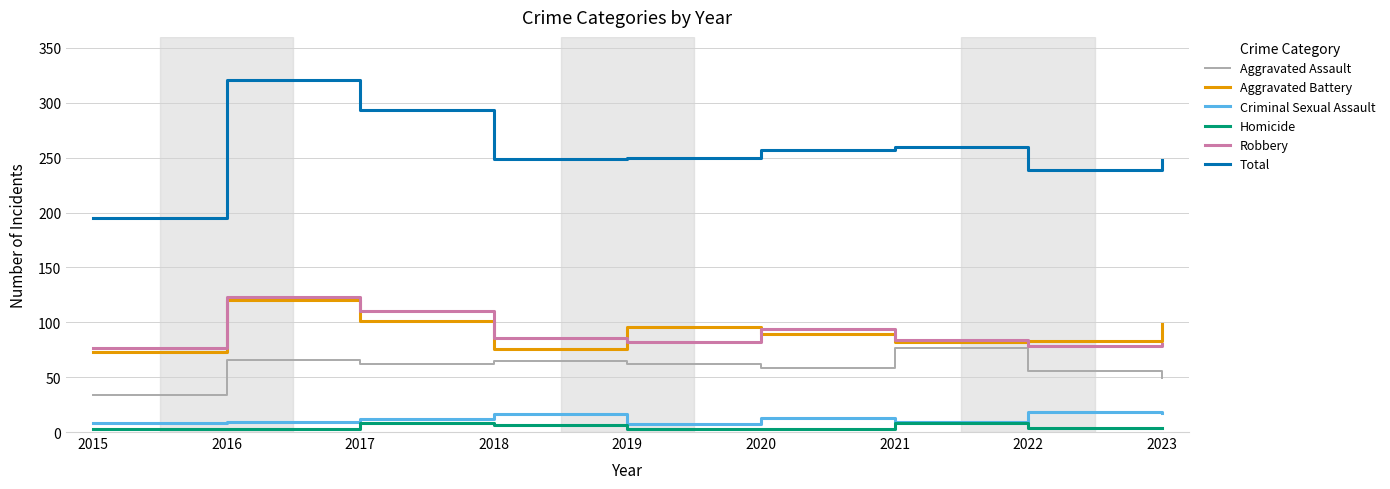

At which label does Aggravated Assault reach its minimum?

2015